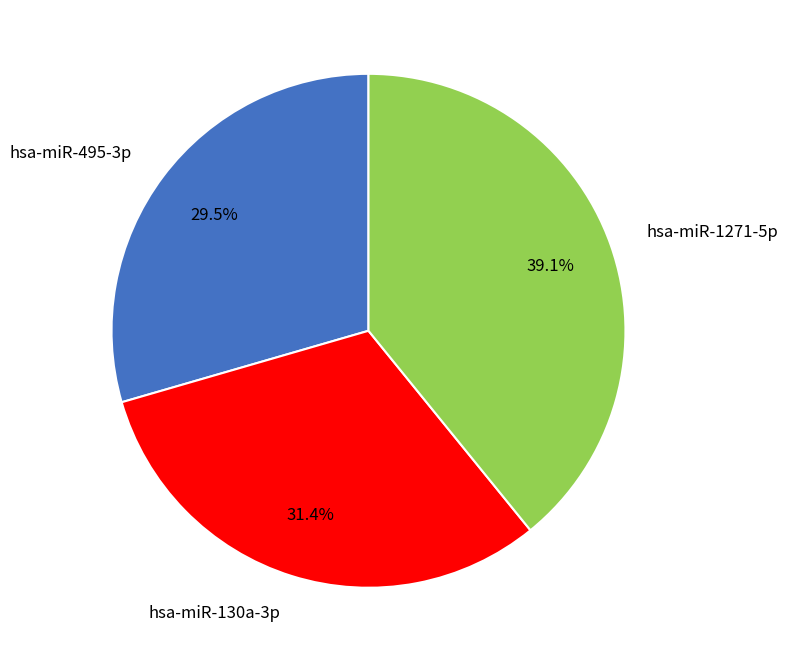

How many slices are in this pie chart?

3